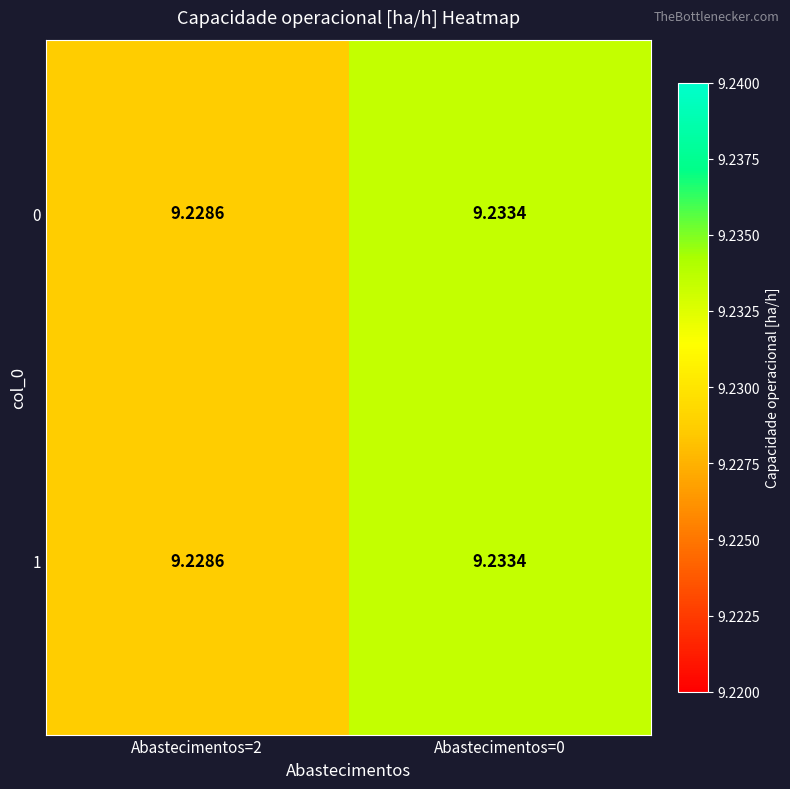

Is the value of 1 at Abastecimentos=2 greater than the value of 0 at Abastecimentos=0?

No